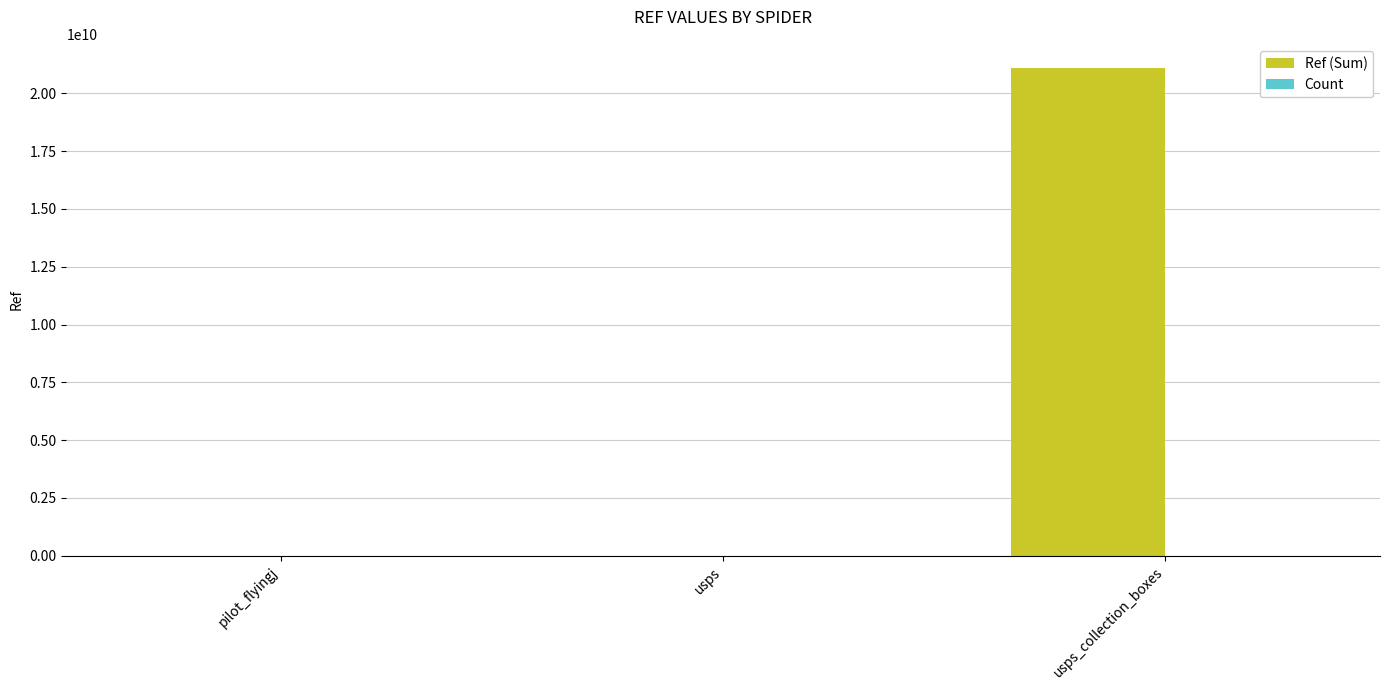

At which label is Ref (Sum) closest to 10544000251?

usps